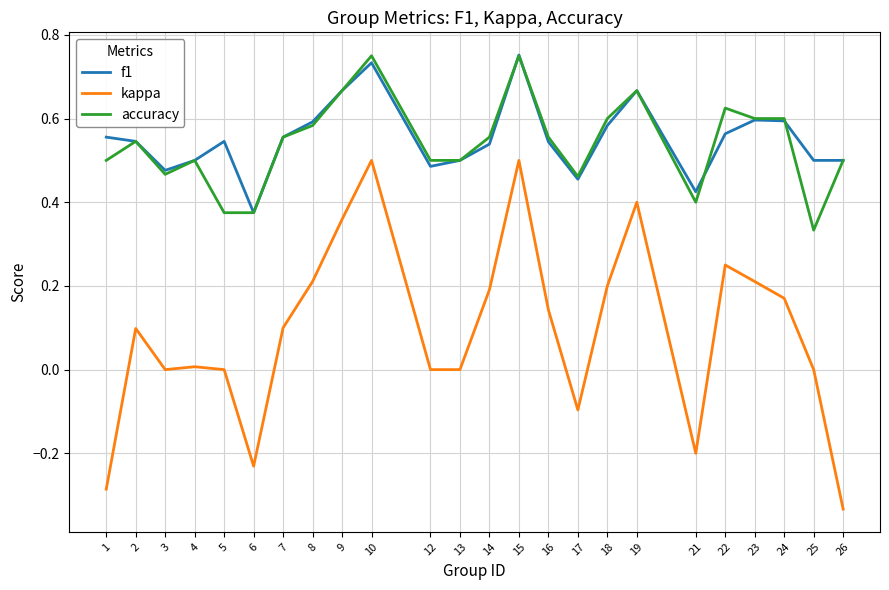

Does the chart display data point markers on the line(s)?

No